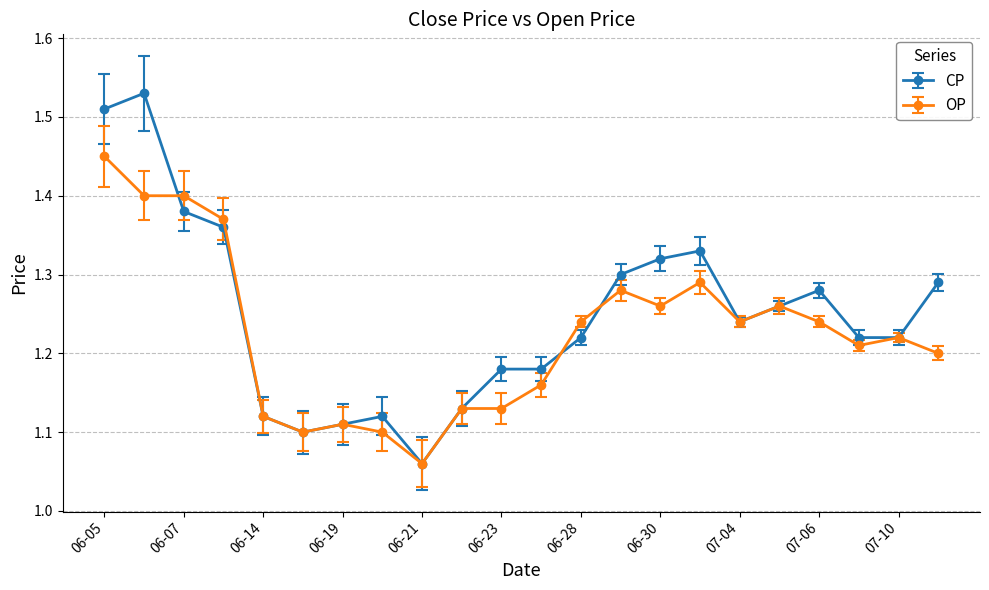

At how many categories does at least one series exceed 1?

22